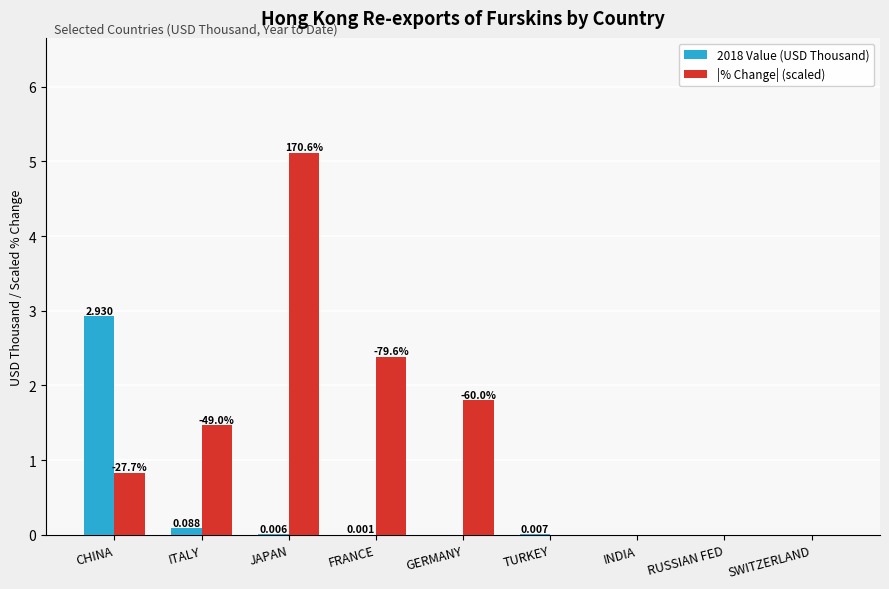

How many groups of bars are there?

9